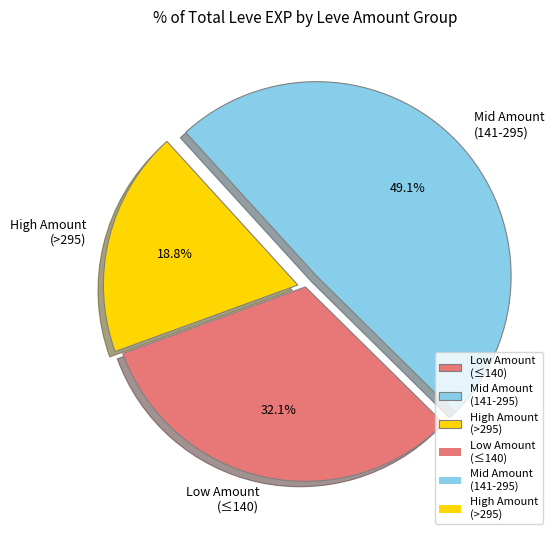

How many slices are in this pie chart?

3